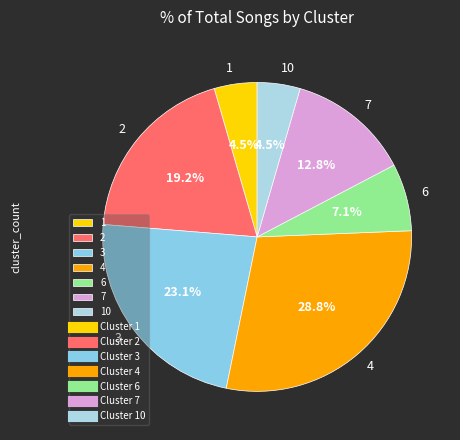

How many slices are in this pie chart?

7